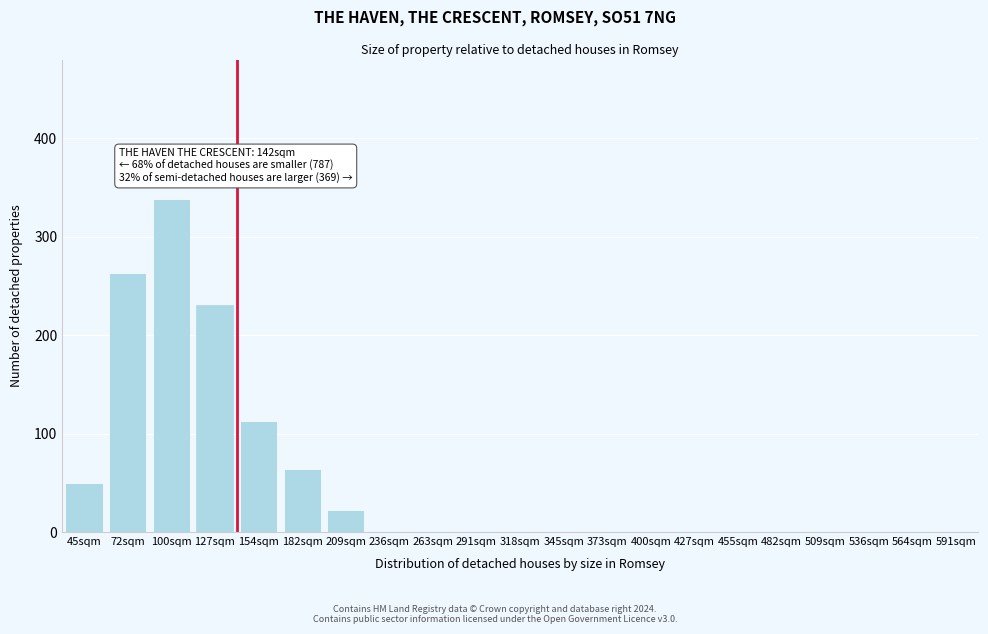

Reading left to right, extract all data points from this chart.

45sqm=50	72sqm=263	100sqm=338	127sqm=231	154sqm=113	182sqm=64	209sqm=22	236sqm=0	263sqm=0	291sqm=0	318sqm=0	345sqm=0	373sqm=0	400sqm=0	427sqm=0	455sqm=0	482sqm=0	509sqm=0	536sqm=0	564sqm=0	591sqm=0